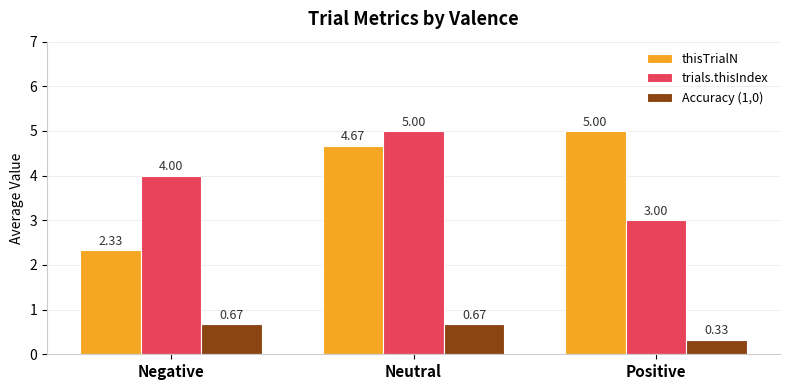

Does the chart contain any negative values?

No